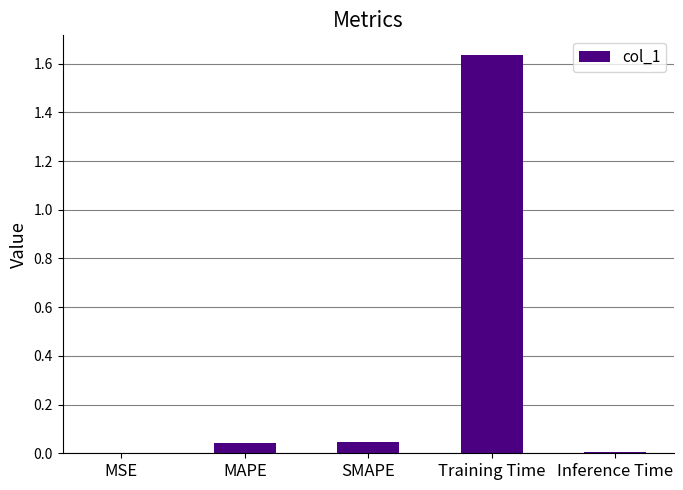

Which category has the highest value across all series?

Training Time